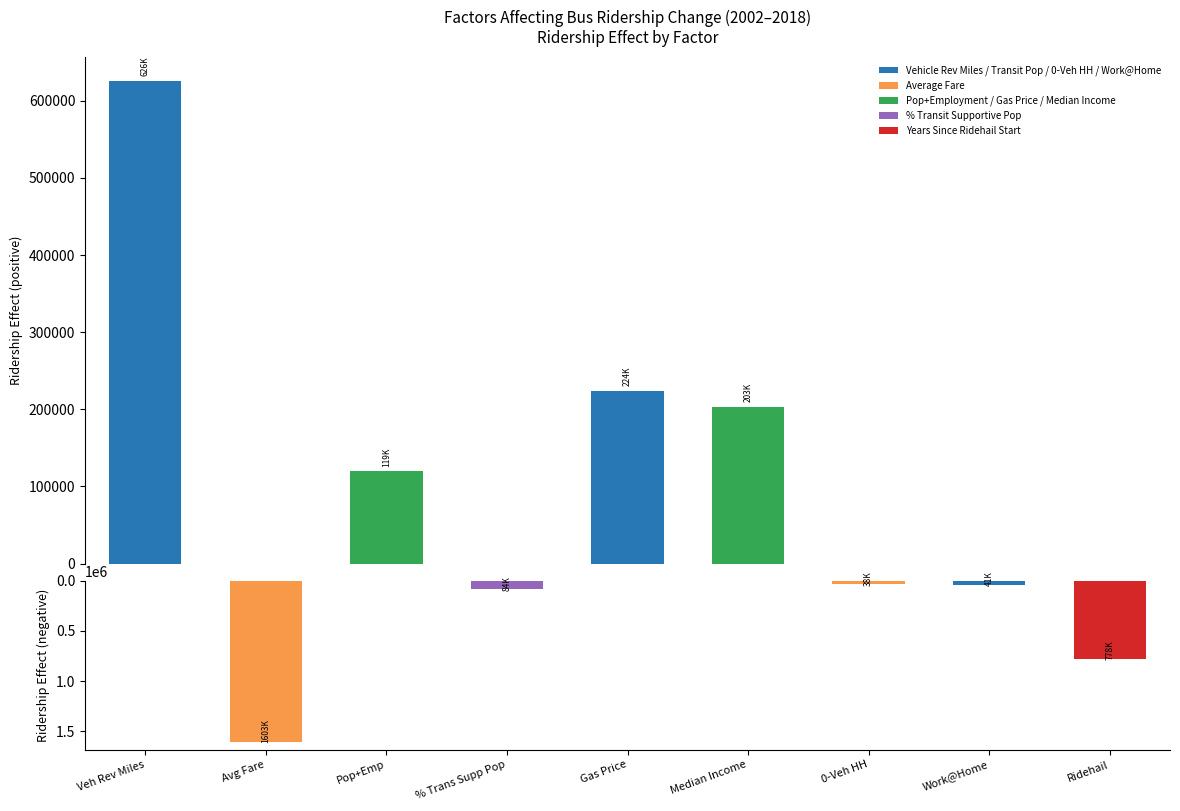

At which label is Positive Effect closest to 312814?

Gas Price